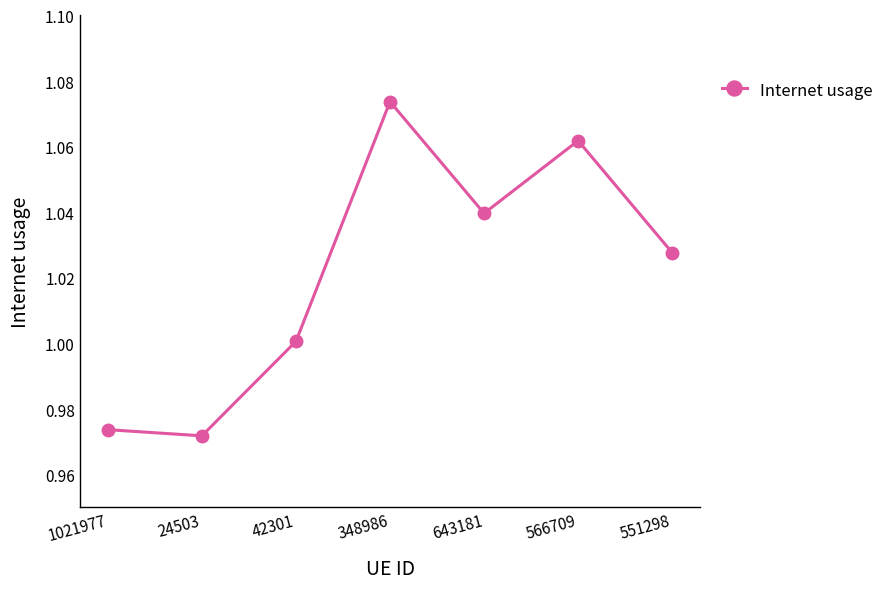

At which label is the value closest to 1?

42301